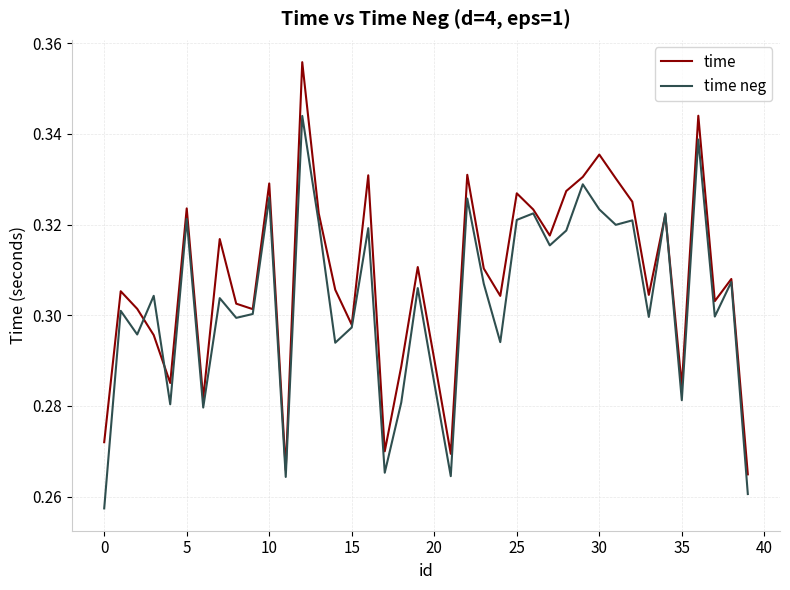

Which series has the largest total across all categories?

time